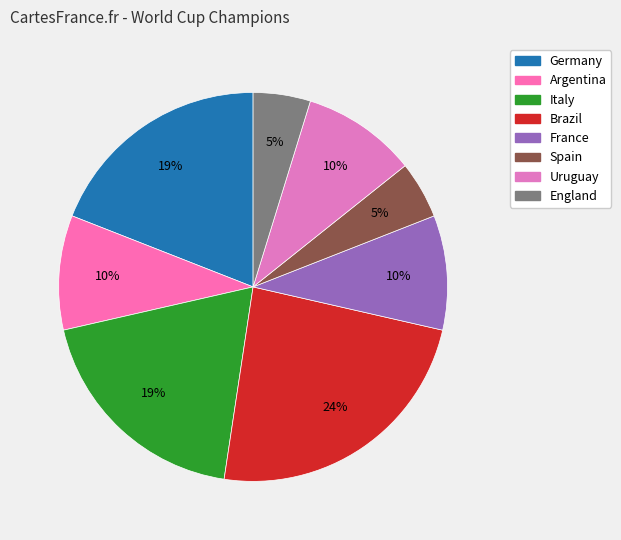

To the nearest percent, what is the average slice percentage?

12%